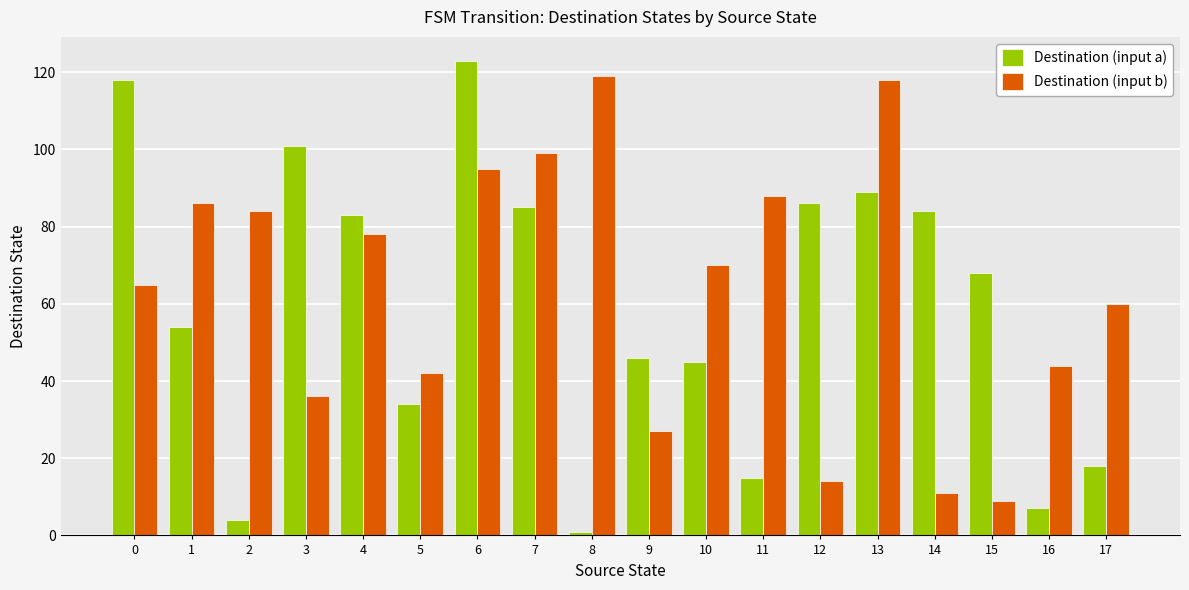

Does the chart contain stacked bars?

No